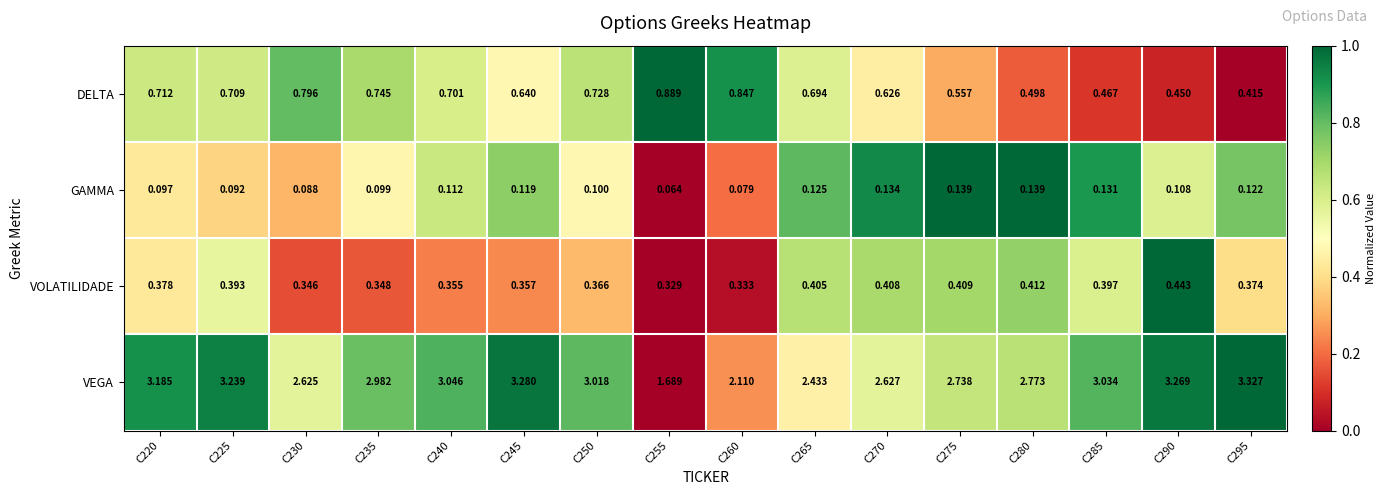

Which series has the largest total across all categories?

VEGA